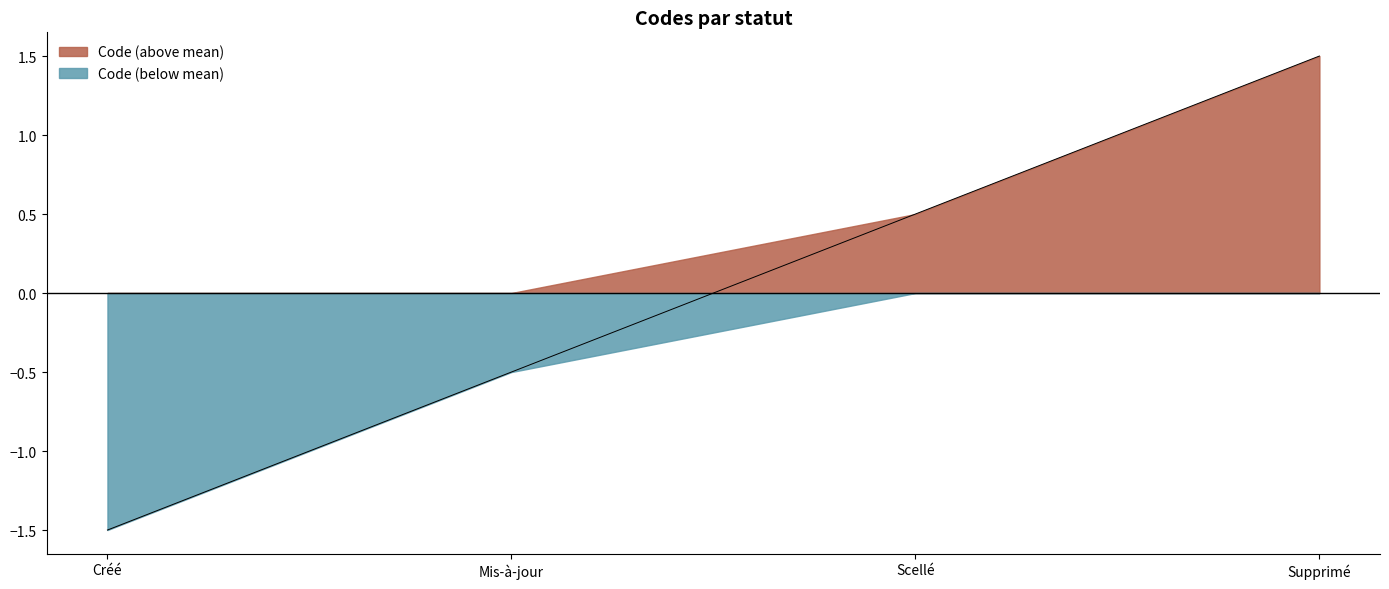

How many series are shown in this chart?

2